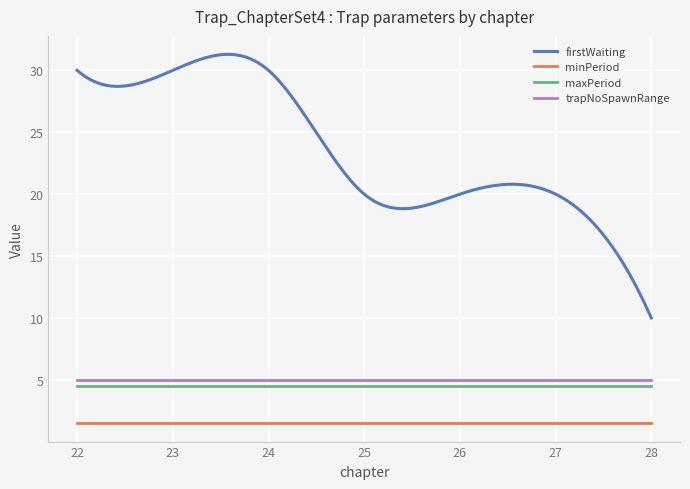

What is the smallest value displayed?

1.5